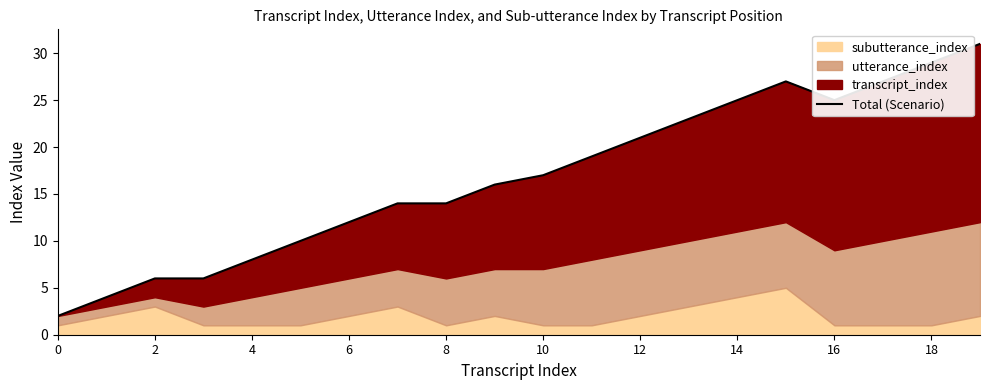

Reading left to right, what are all the values shown in this chart?

2	4	6	6	8	10	12	14	14	16	17	19	21	23	25	27	25	27	29	31